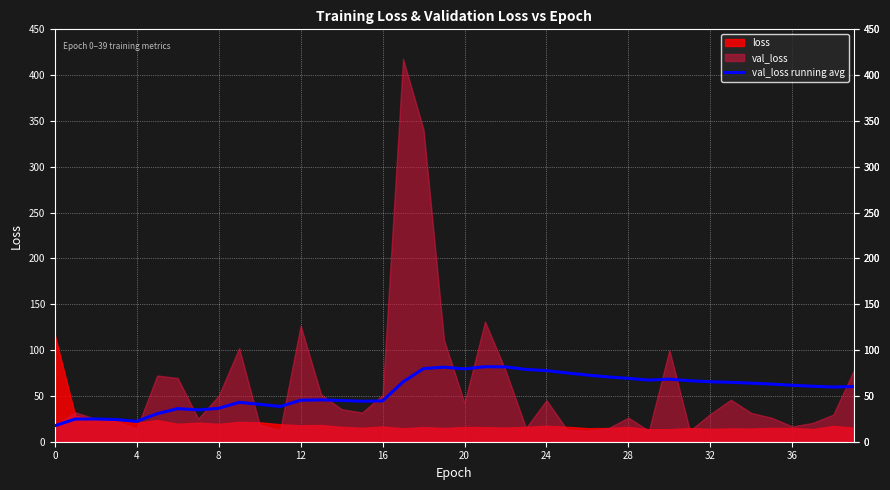

What is the approximate value at 18?

79.8